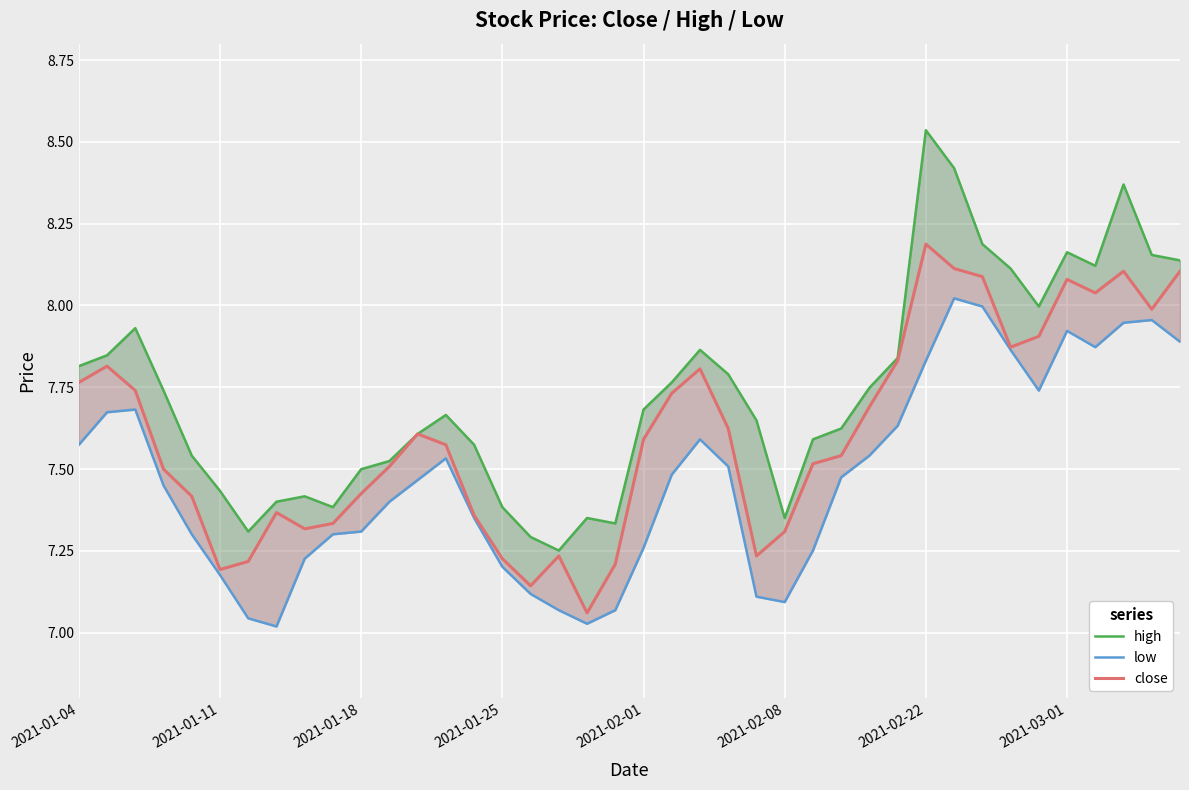

At which label is high closest to 7?

17